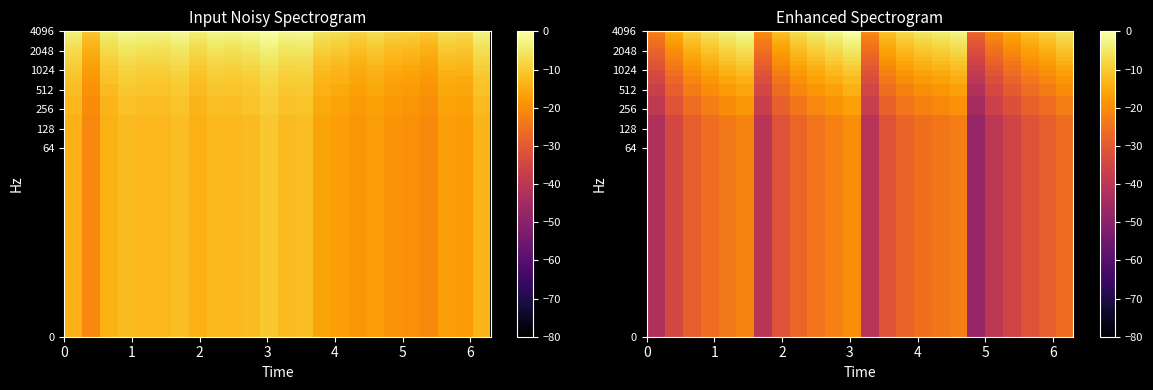

How many series are shown in this chart?

20